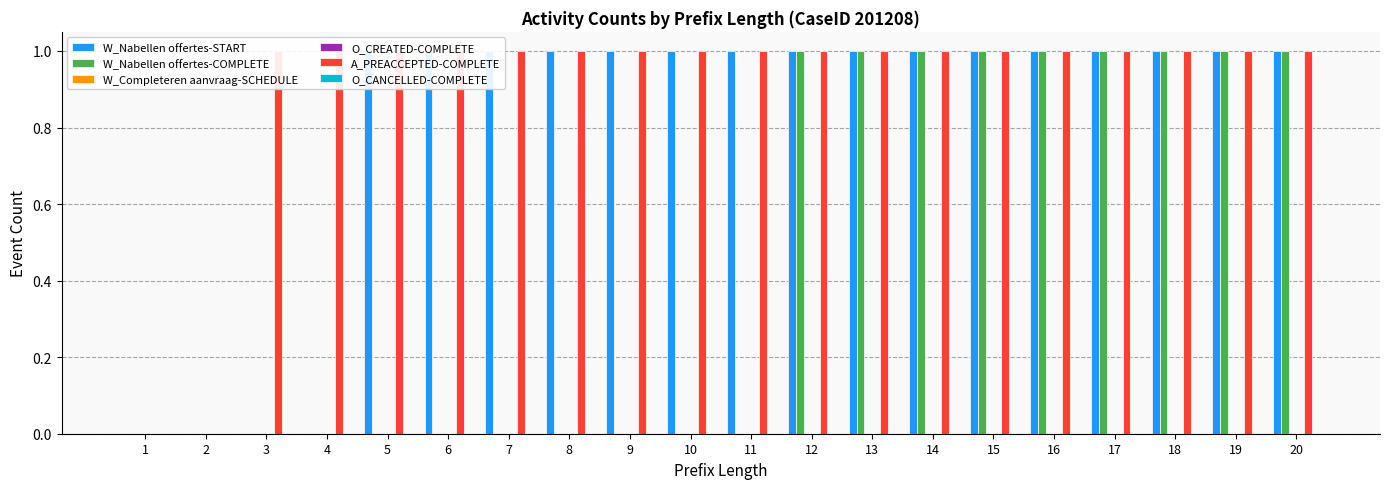

How many bars are there in each group?

6